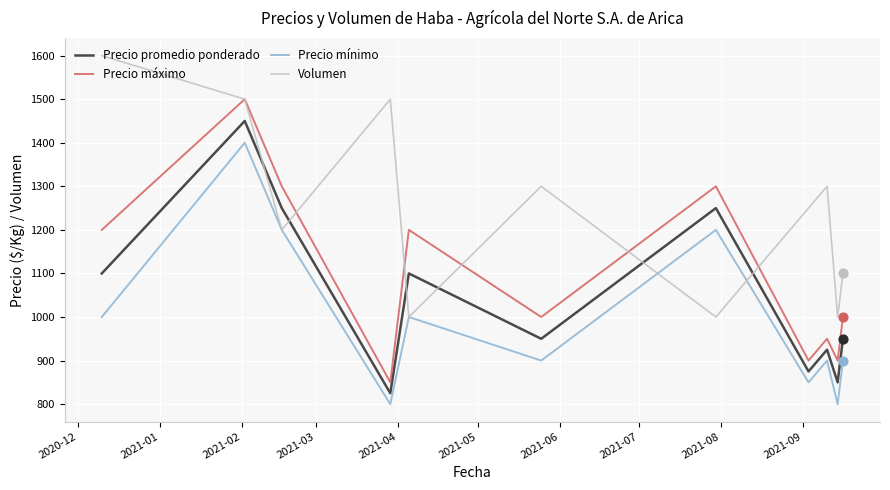

Which series has the largest total across all categories?

Volumen